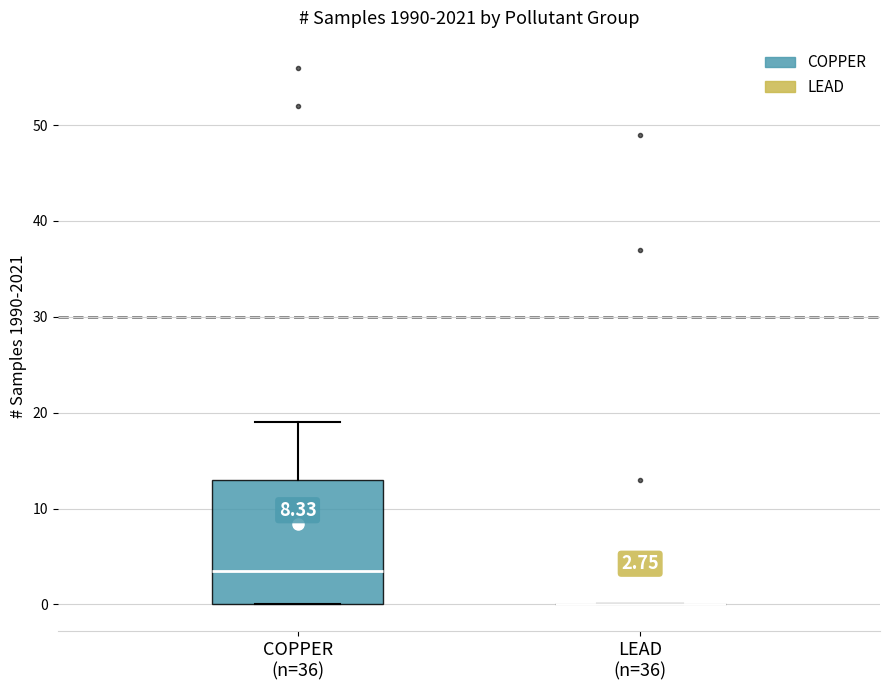

Comparing the boxes themselves (not the whiskers), which one is the tallest?

COPPER (n=36)